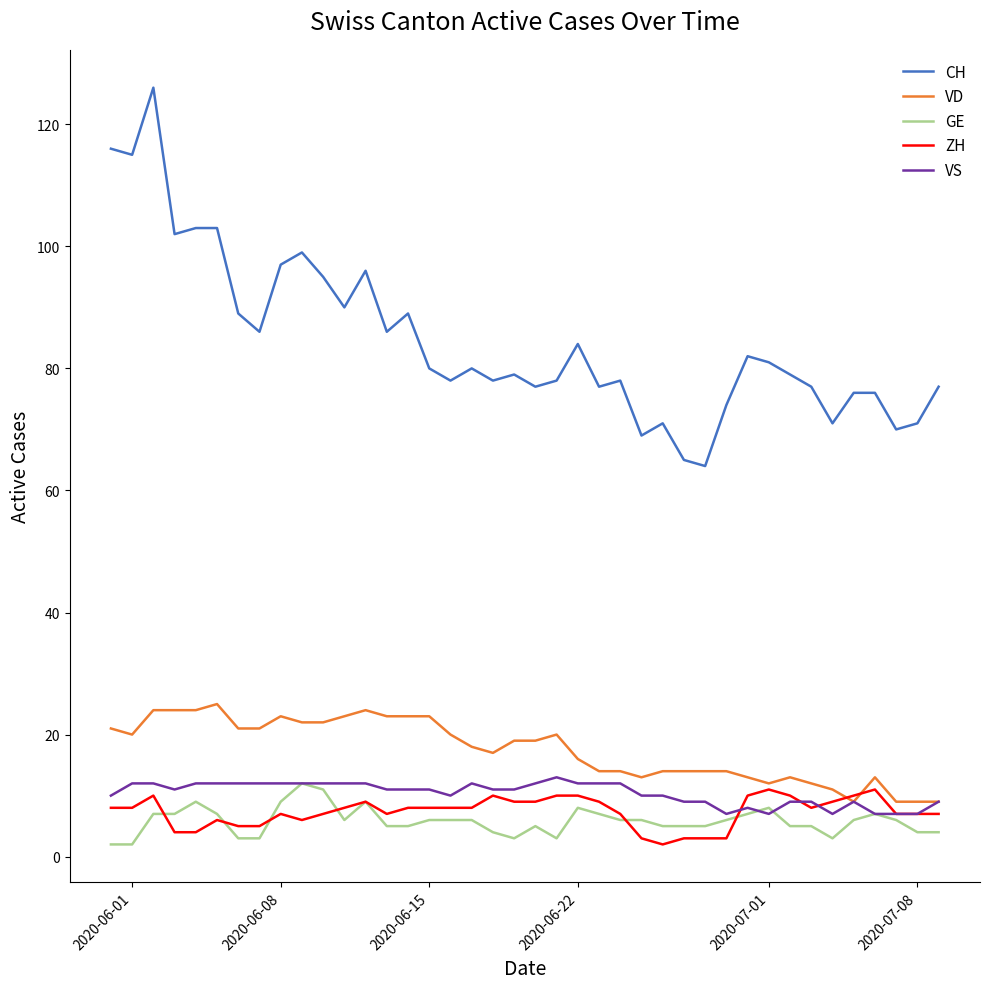

What is the greatest value displayed?

126